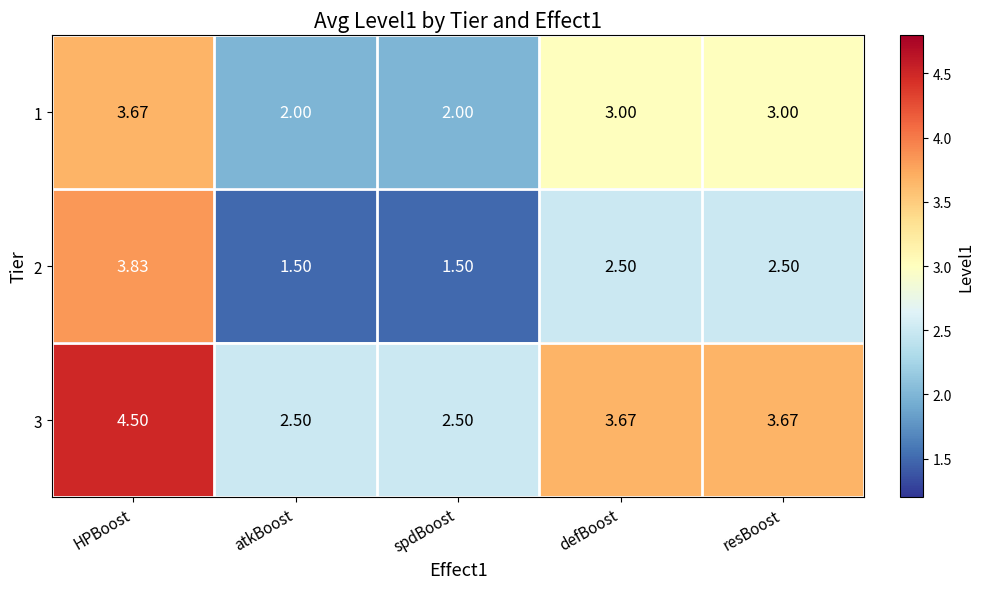

How many values in the 3 series are below 3?

2